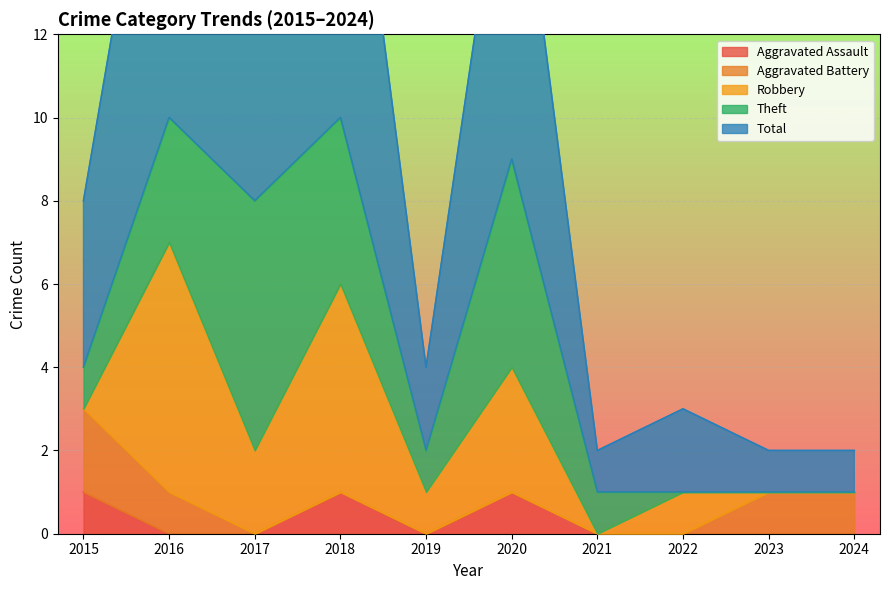

True or false: Aggravated Assault and Total cross at least once.

False